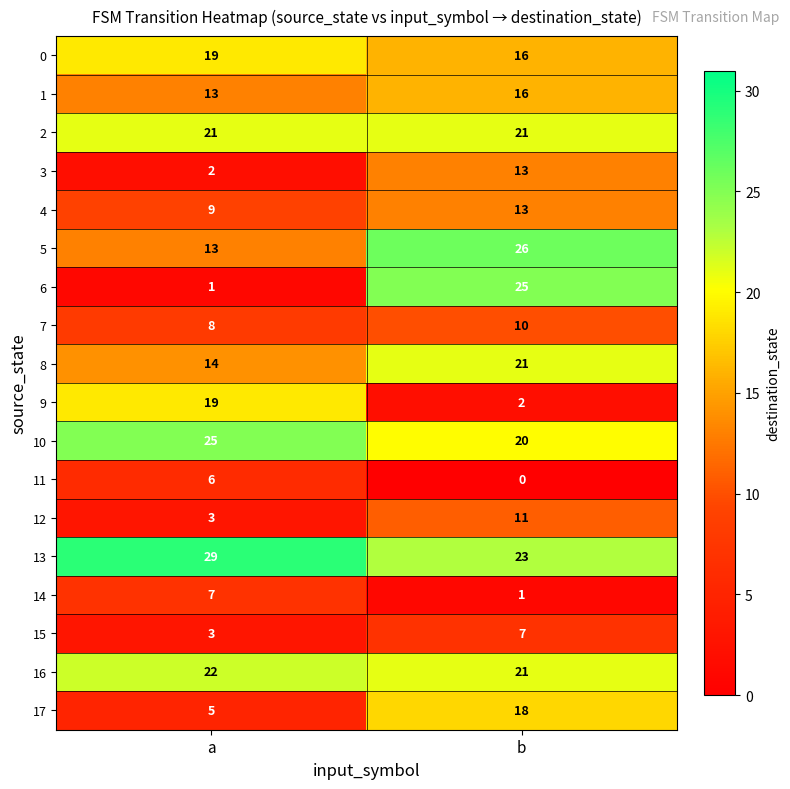

Which series changed the most between a and b?

6